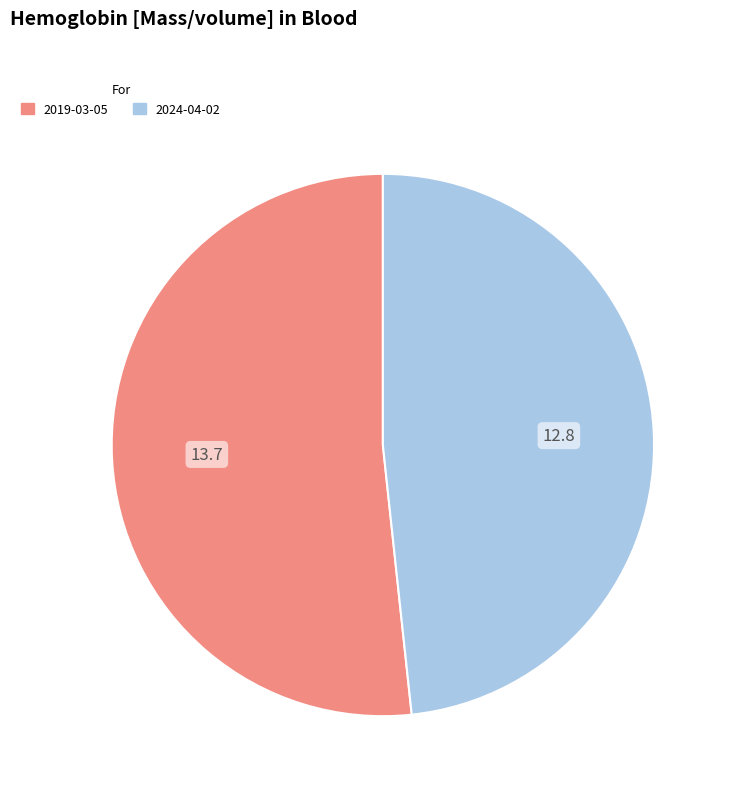

Does any single category account for the majority?

Yes